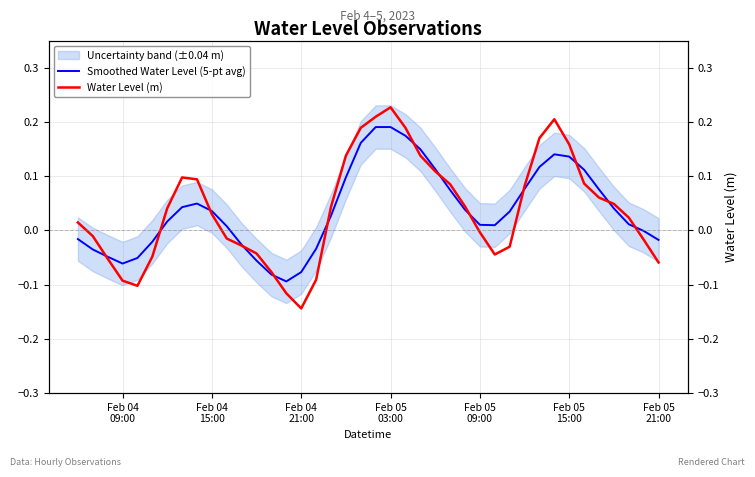

How many positive values does the Water Level (m) series have?

23